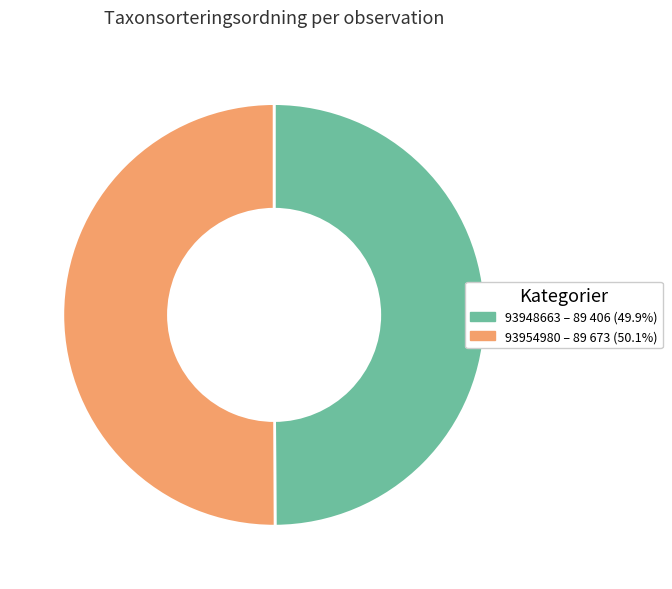

Is the sum of 93948663 and 93954980 greater than half?

Yes